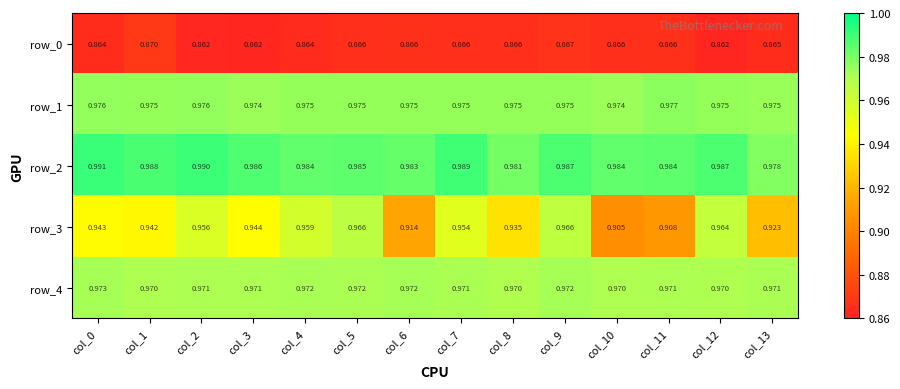

True or false: row_2 has a value of 1.0 at col_9.

True